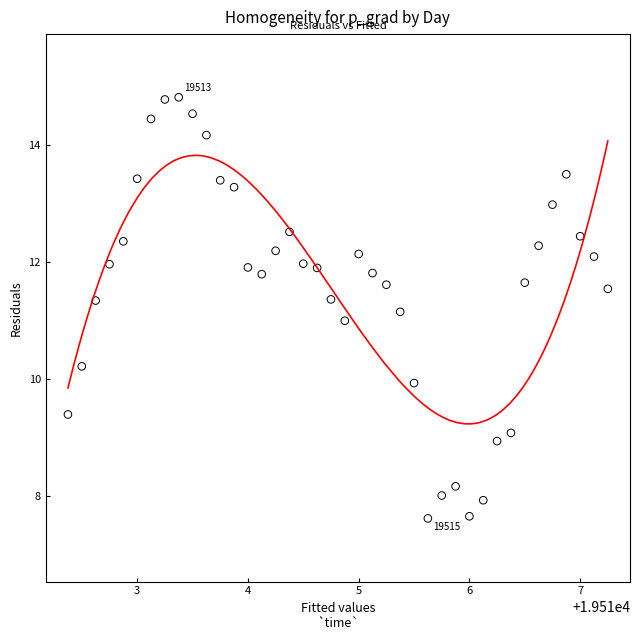

What is the range of Y values (max minus min)?

7.2